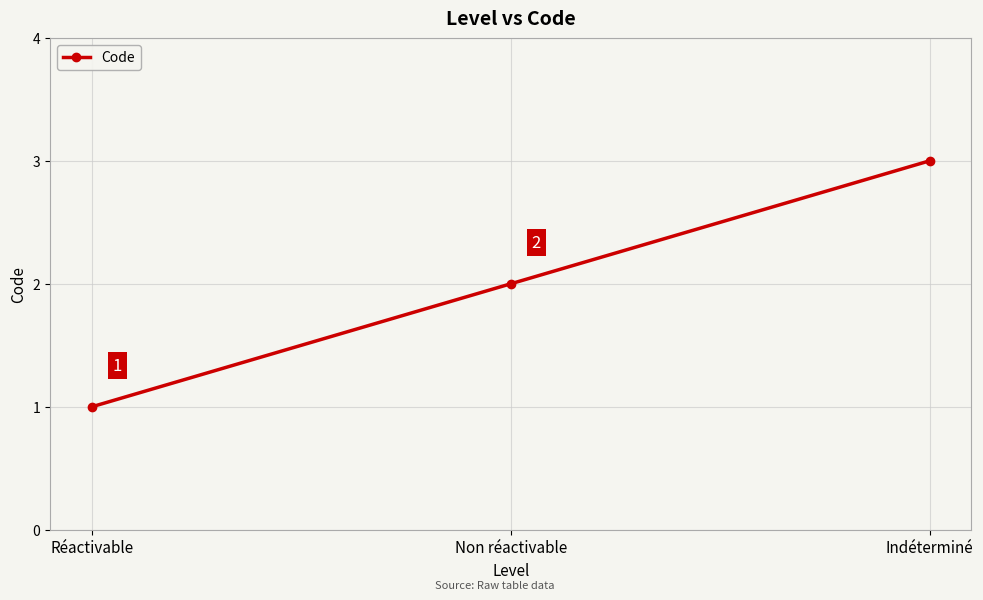

How many lines are shown in the chart?

1